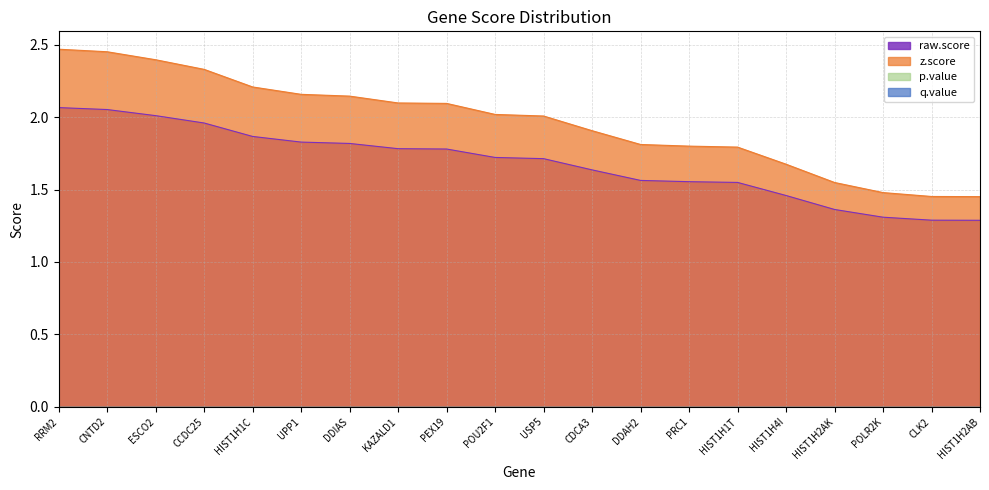

At which label does raw.score reach its minimum?

HIST1H2AB